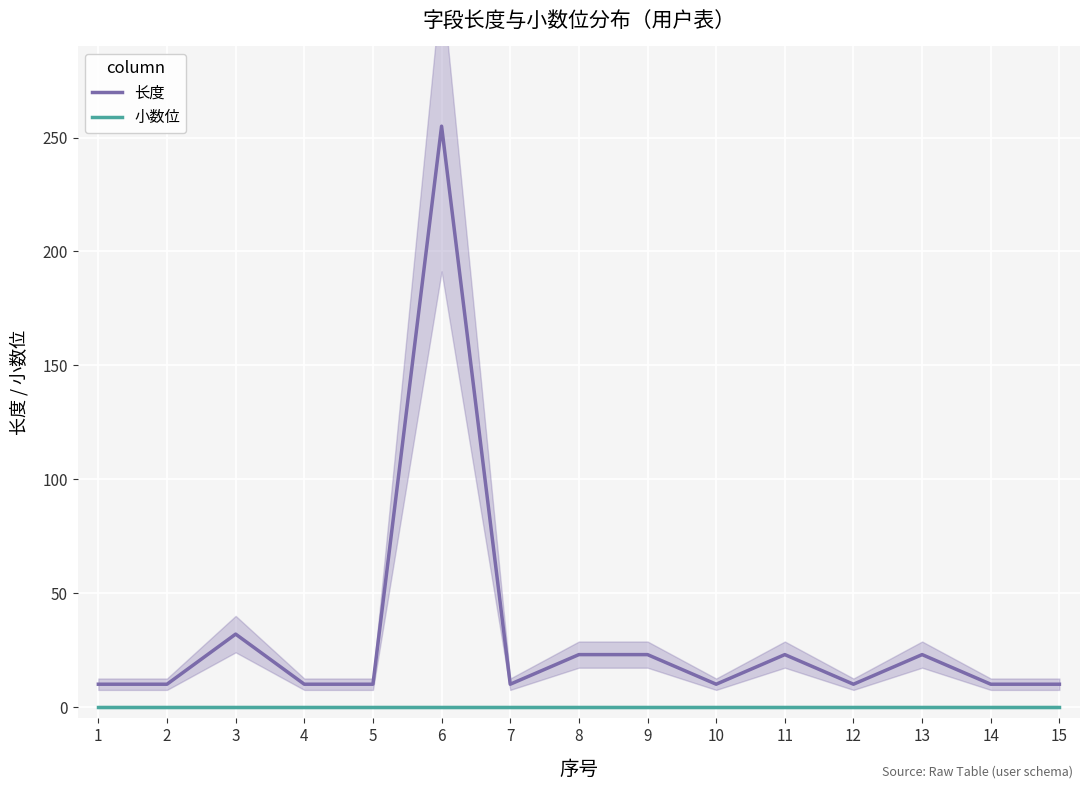

Is the value of 长度 at 8 greater than the value of 小数位 at 3?

Yes